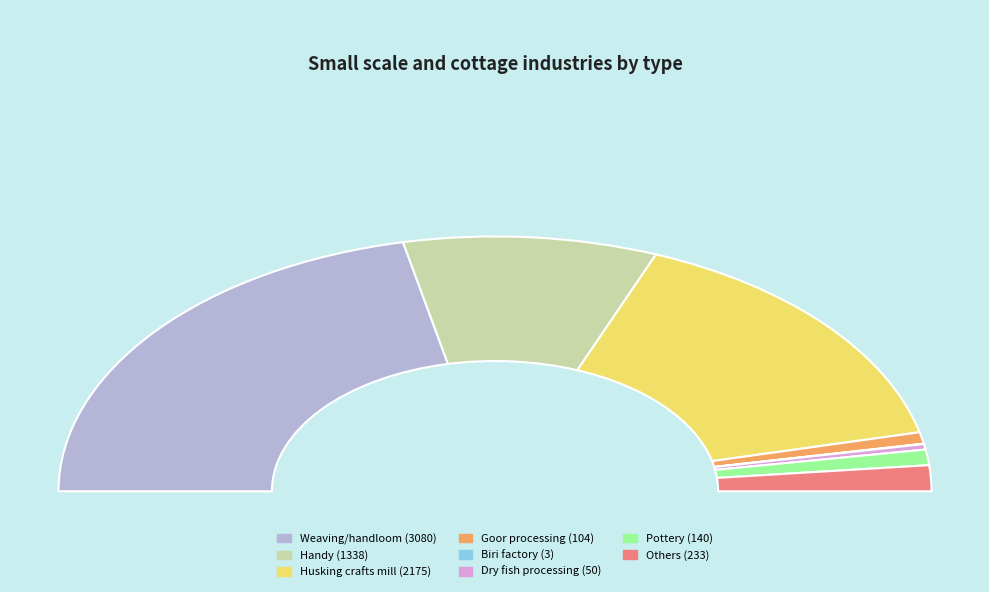

To the nearest percent, what is the difference between the Husking crafts mill and Biri factory slice percentages?

30%